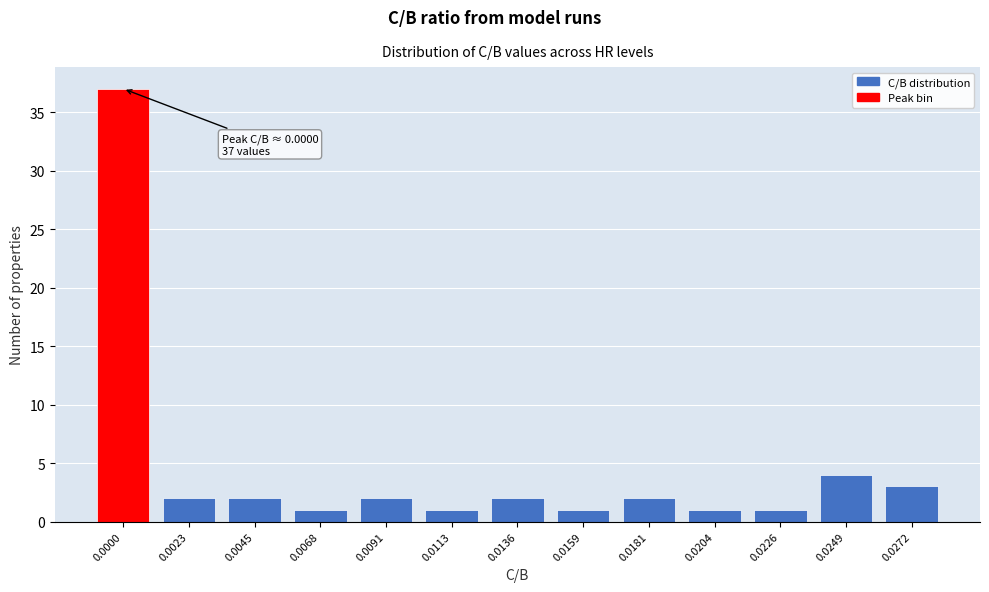

Reading left to right, extract all data points from this chart.

37	2	2	1	2	1	2	1	2	1	1	4	3